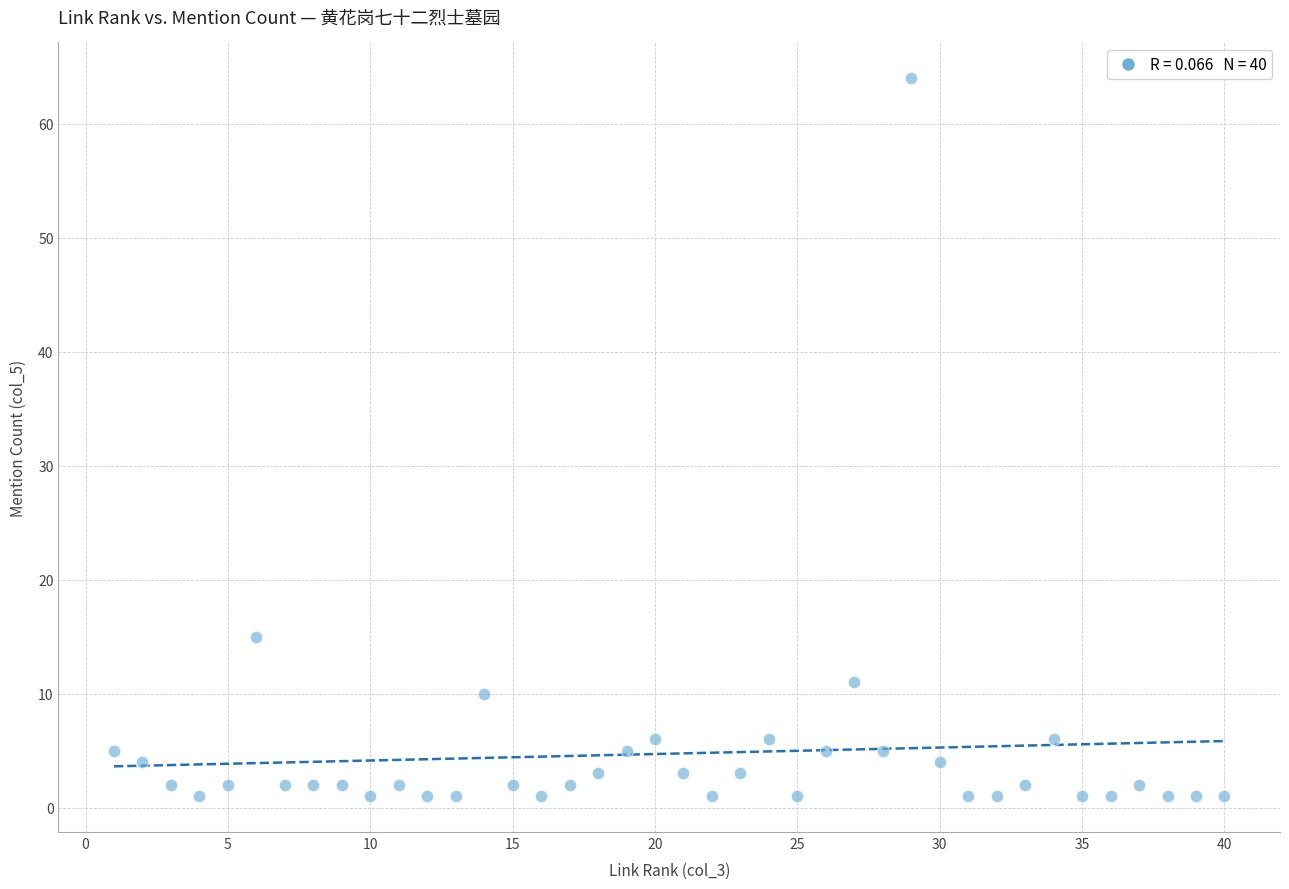

What Y value in the scatter plot is closest to 32?

15